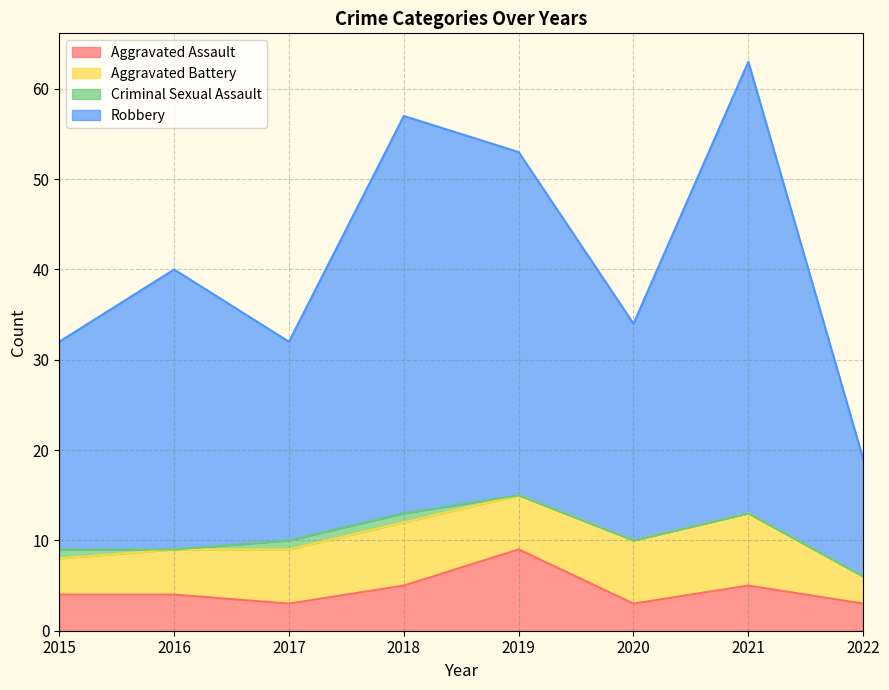

Between 2015 and 2018, which is larger?

2018